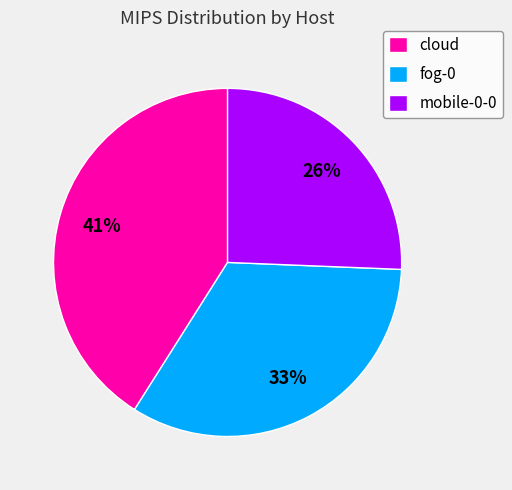

True or false: cloud accounts for 41% of the total.

True